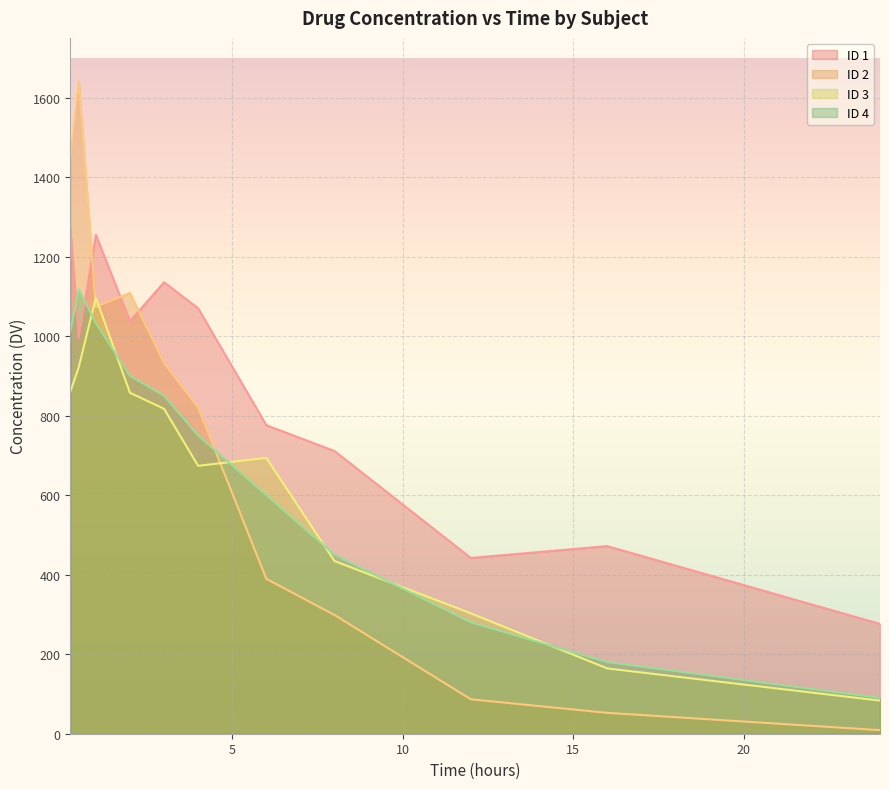

Which series has the largest total across all categories?

ID 1